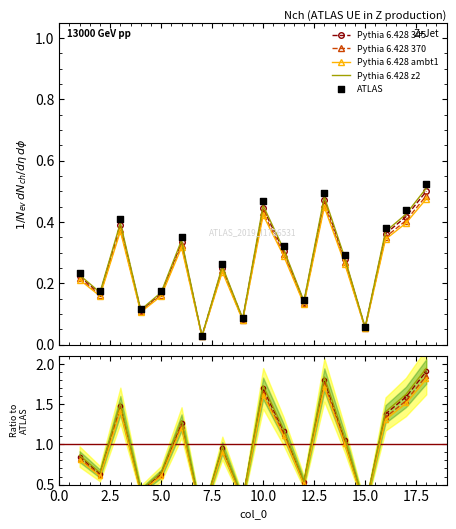

What is the total value across all series at 2.5?

2.7